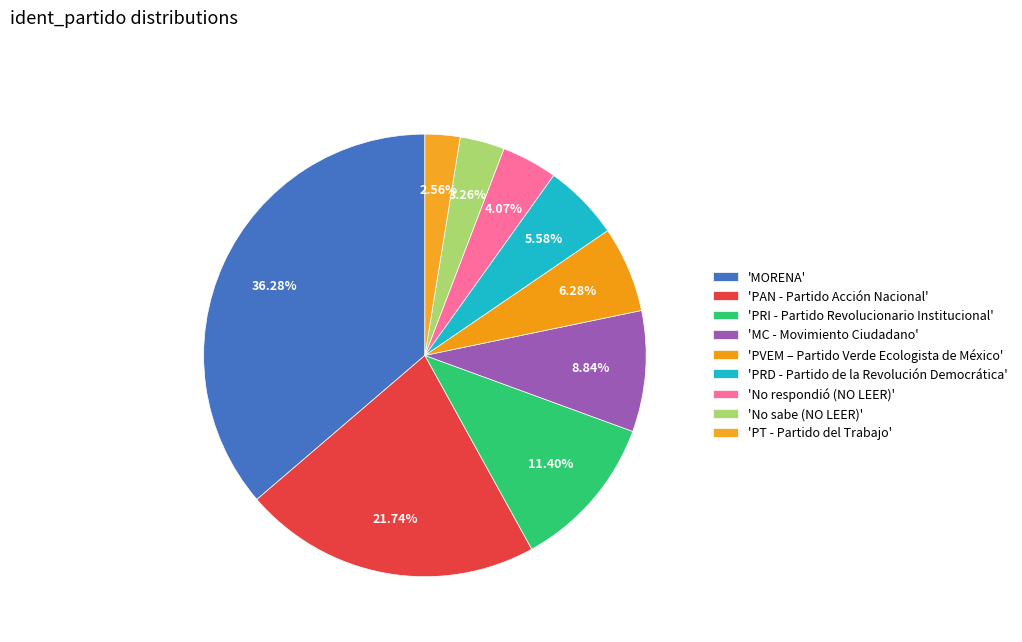

Count the number of slices in the pie.

9